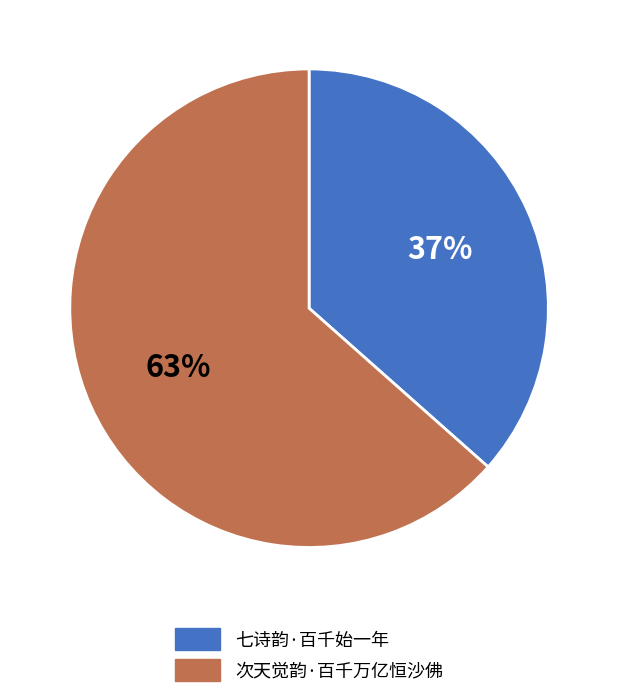

Is it true that 次天觉韵·百千万亿恒沙佛 is 63% of the pie?

True